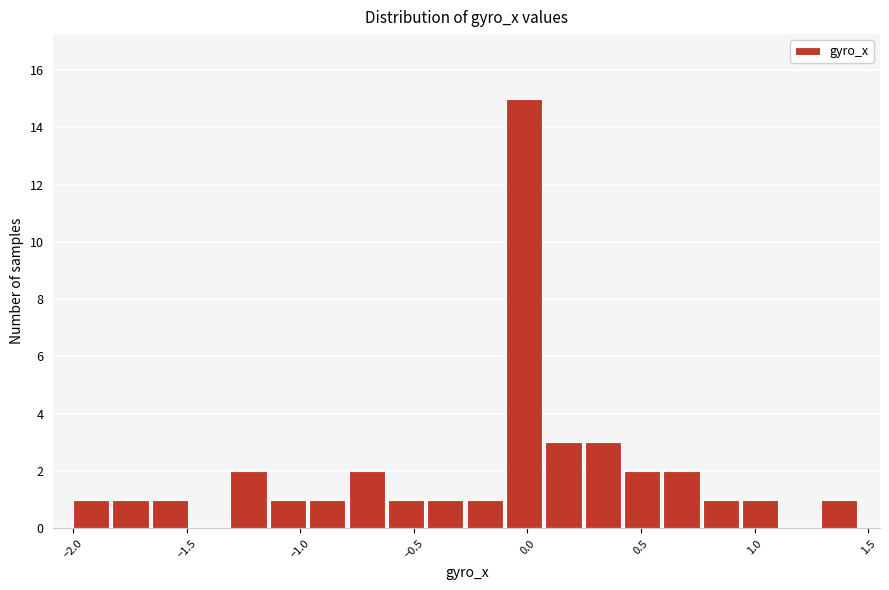

Around what value on the x-axis is the tallest bar? Give the approximate position of its centre, as read against the axis.

0.00